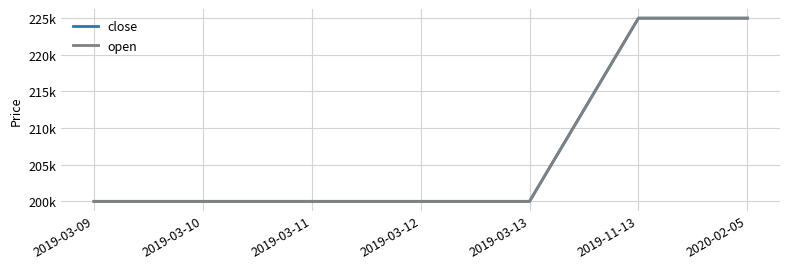

Does the chart have visible grid lines?

Yes